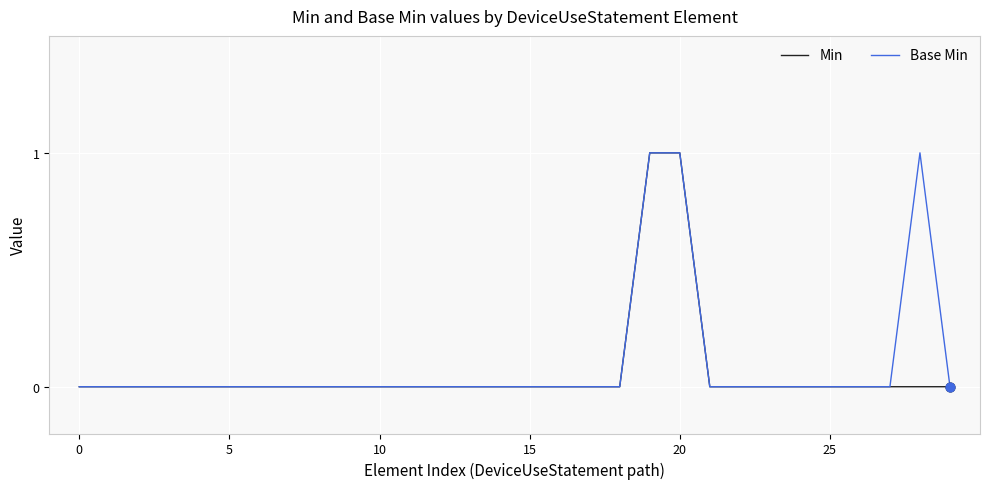

At which category is the sum across all series the highest?

19